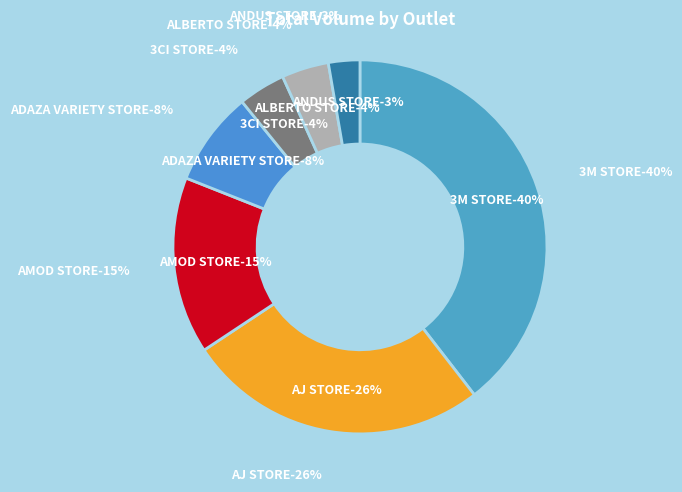

Is there any slice that represents more than half of the pie?

No